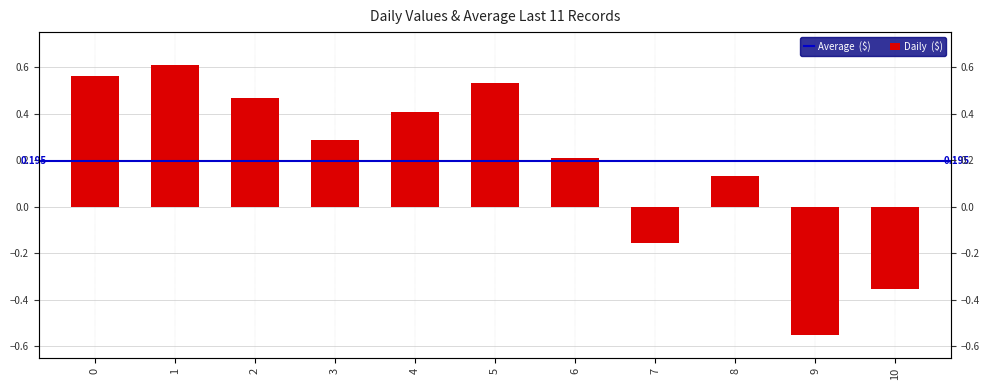

What is the value of the 11th bar from the left?

-0.4